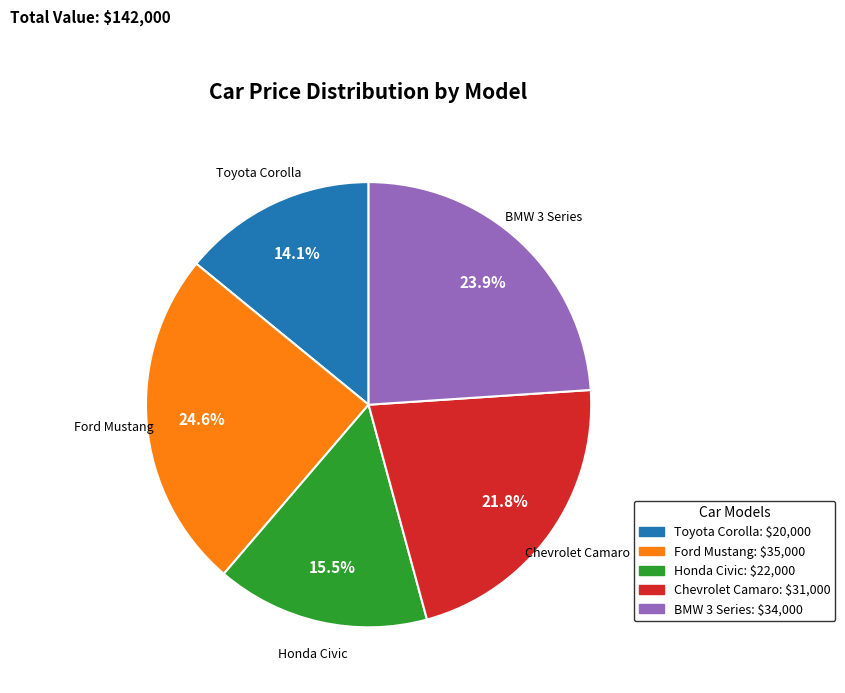

How many segments does this pie chart have?

5